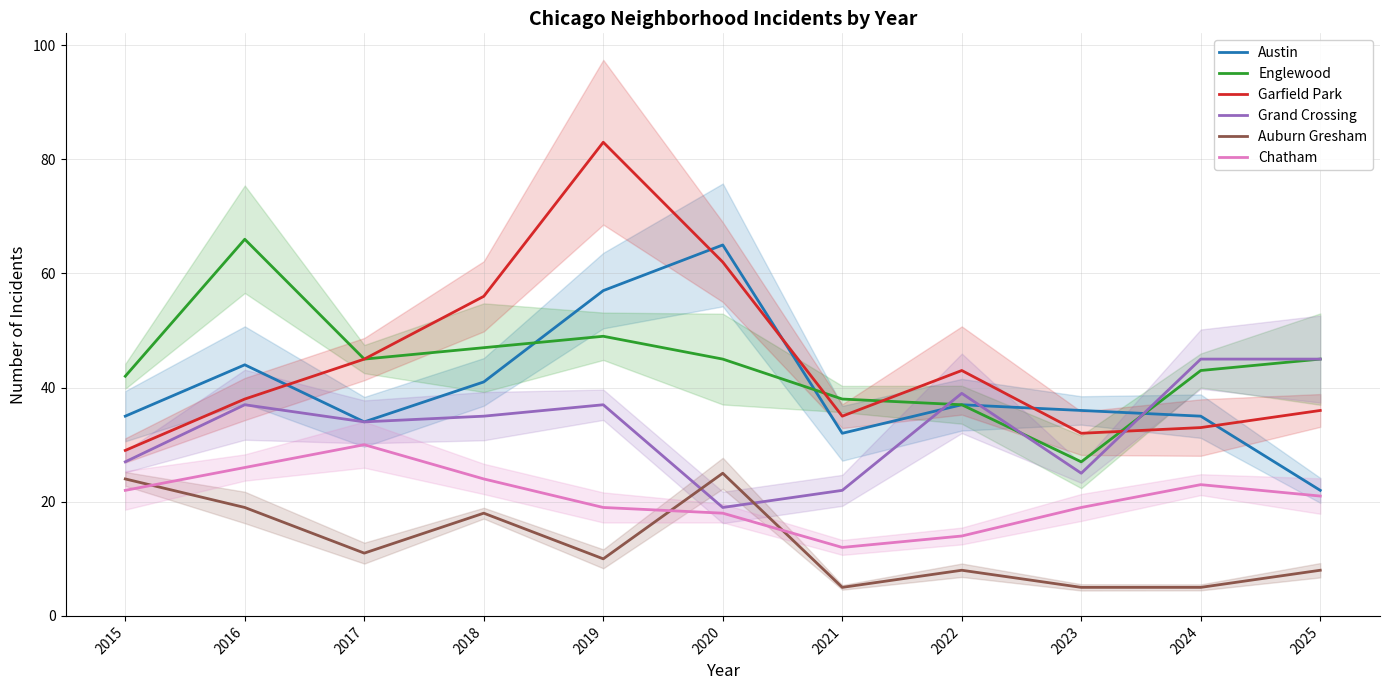

At which label is Englewood closest to 46?

2017